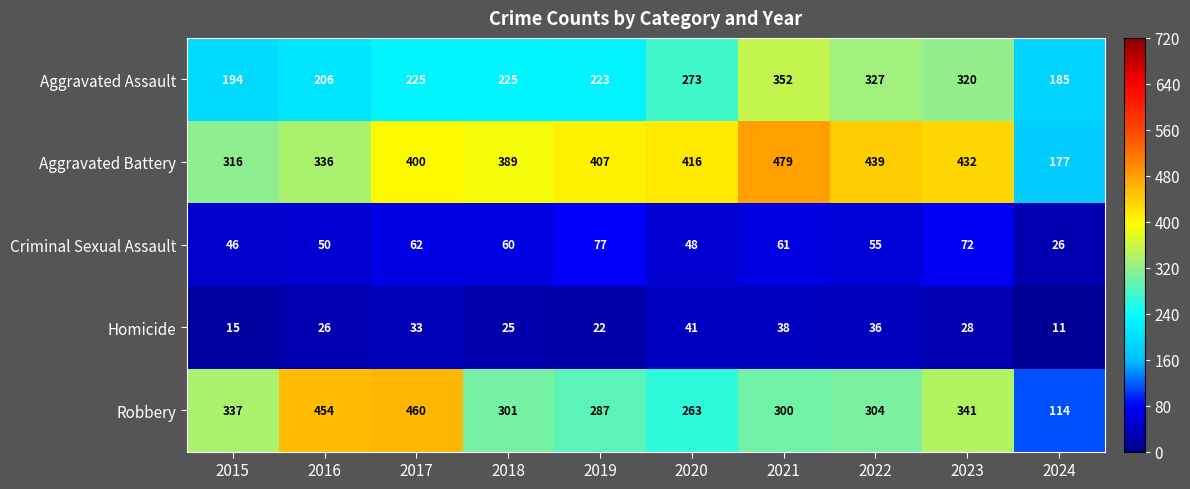

Is it true that Criminal Sexual Assault equals 60 at 2018?

True